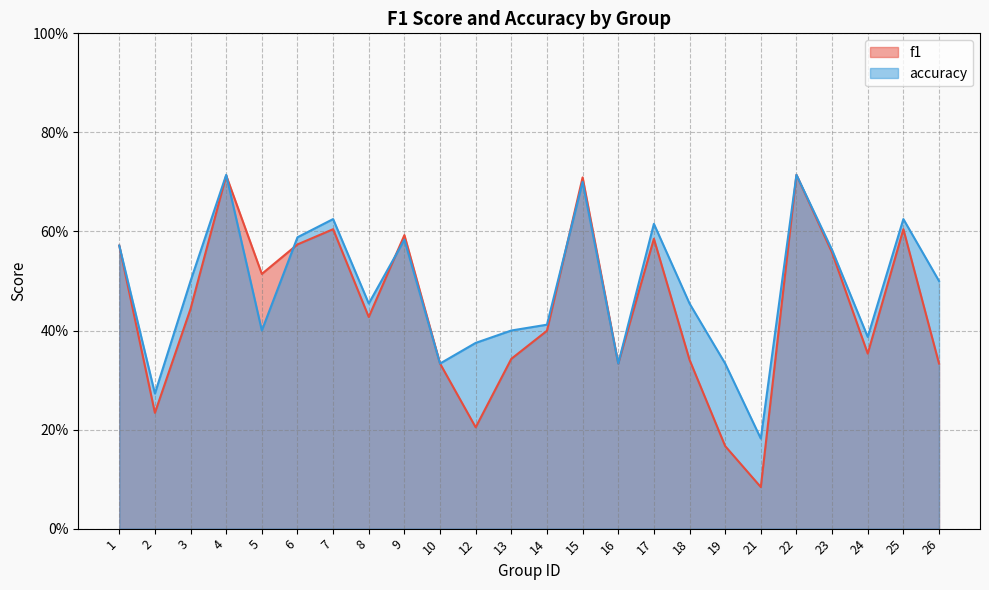

Which series has the widest spread of values?

f1